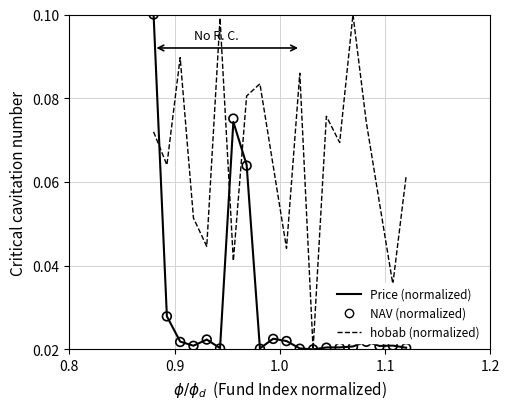

At how many categories does at least one series exceed 0?

20